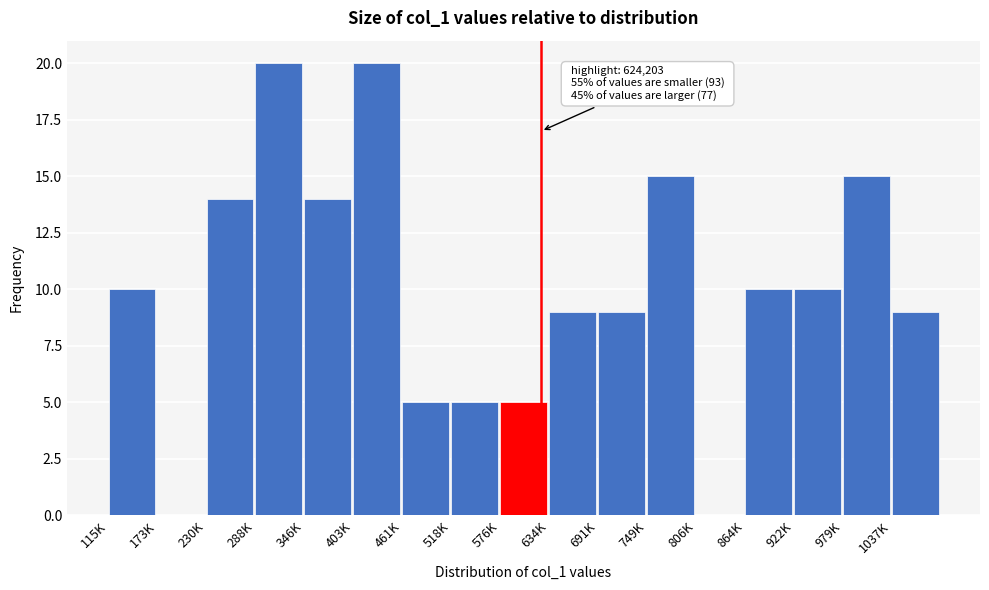

Reading left to right, extract all data points from this chart.

115K=10	173K=0	230K=14	288K=20	346K=14	403K=20	461K=5	518K=5	576K=5	634K=9	691K=9	749K=15	806K=0	864K=10	922K=10	979K=15	1037K=9